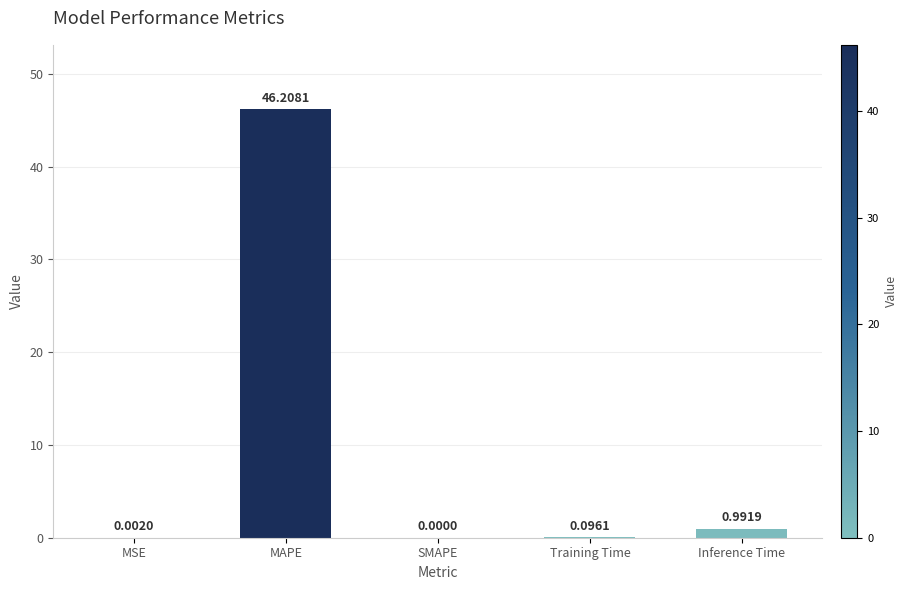

What is the sum of the values at Inference Time and MAPE?

47.2